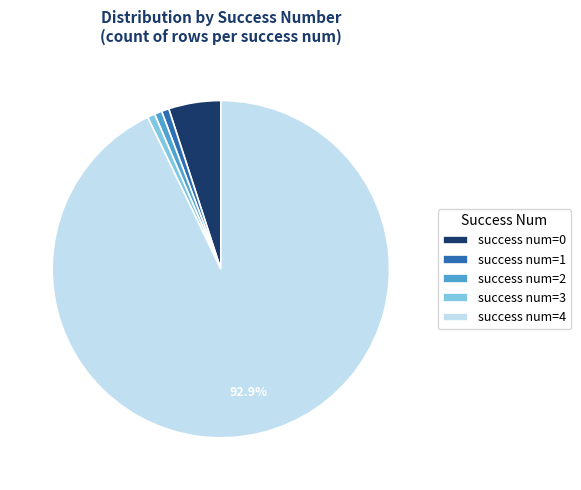

Which slice is the largest?

success num=4